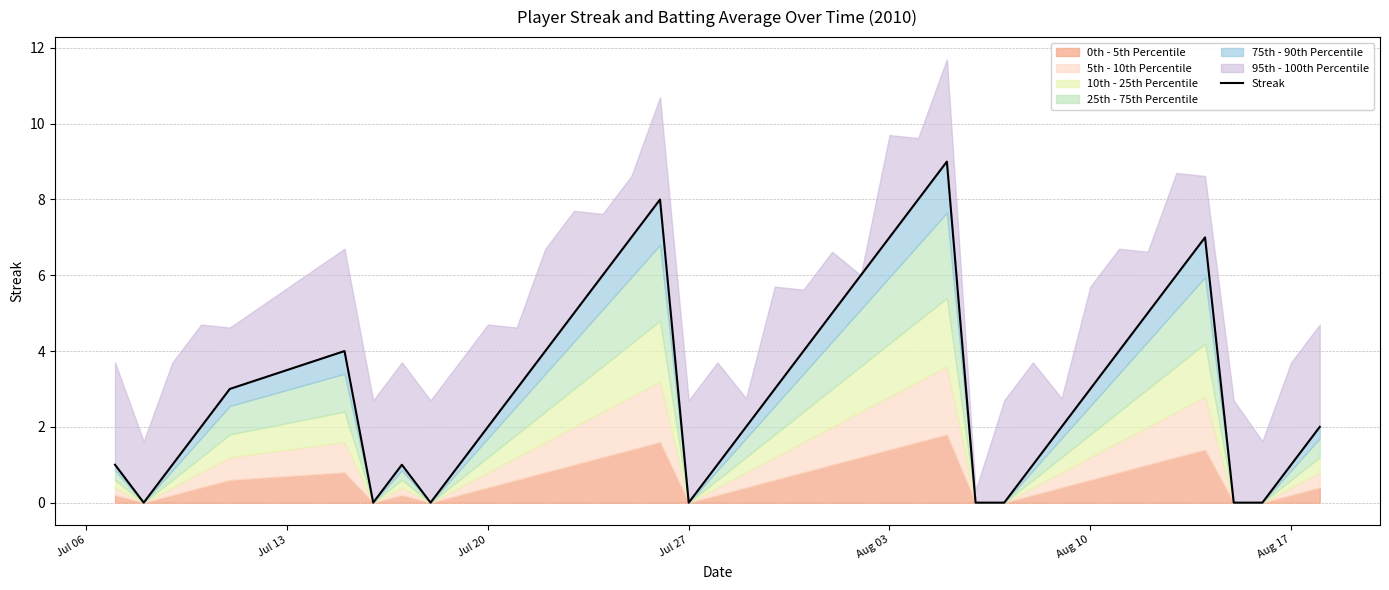

Does the chart display data point markers on the line(s)?

No